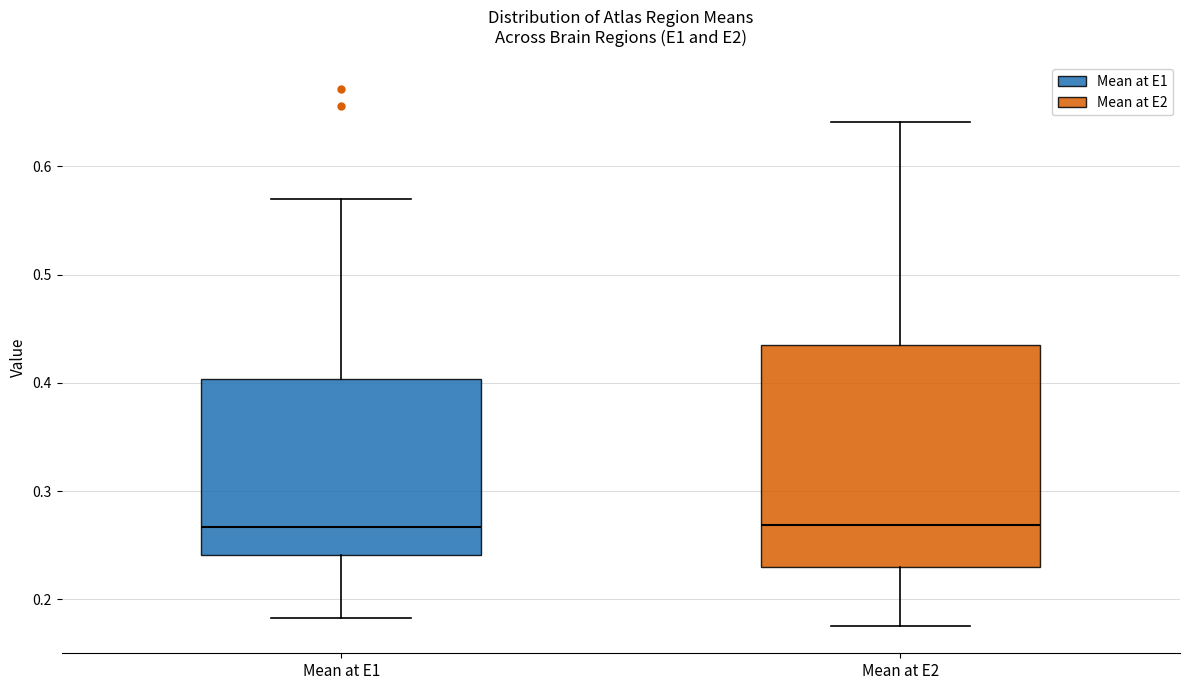

Which box is the tallest, from its lower edge to its upper edge?

Mean at E2